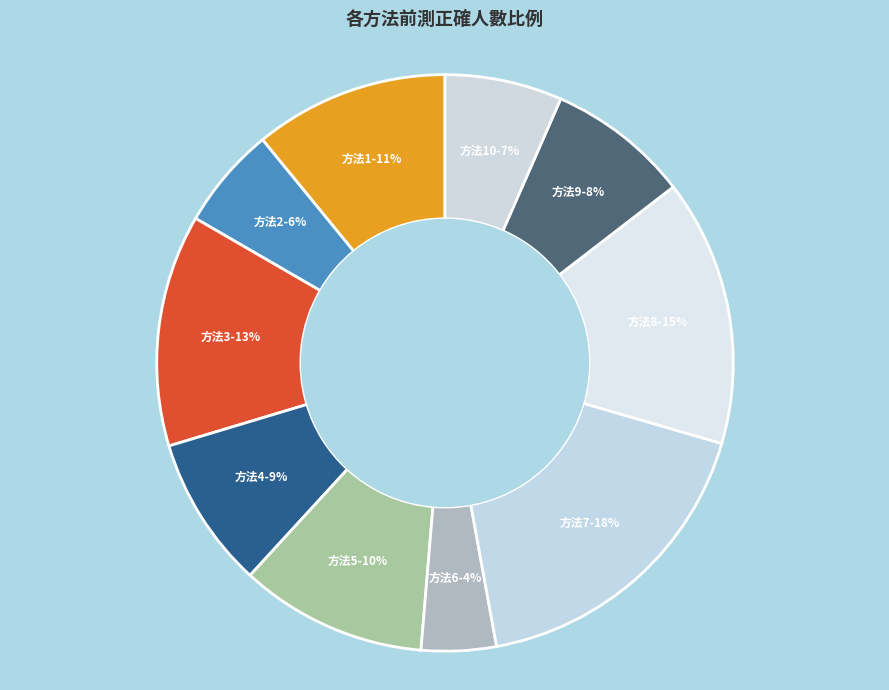

What is the largest slice in the pie chart?

方法7